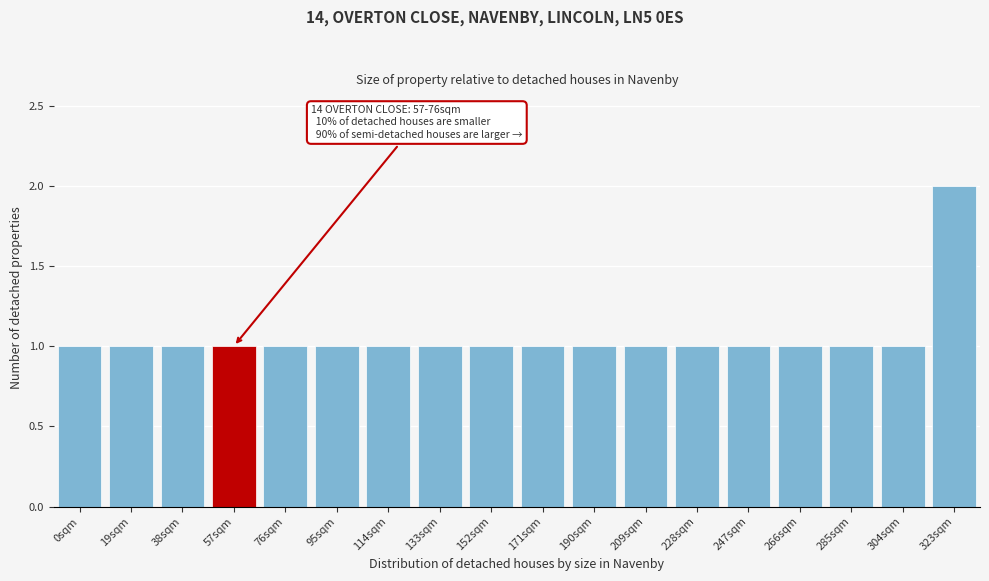

Reading left to right, transcribe all the data shown in this chart.

0sqm=1	19sqm=1	38sqm=1	57sqm=1	76sqm=1	95sqm=1	114sqm=1	133sqm=1	152sqm=1	171sqm=1	190sqm=1	209sqm=1	228sqm=1	247sqm=1	266sqm=1	285sqm=1	304sqm=1	323sqm=2